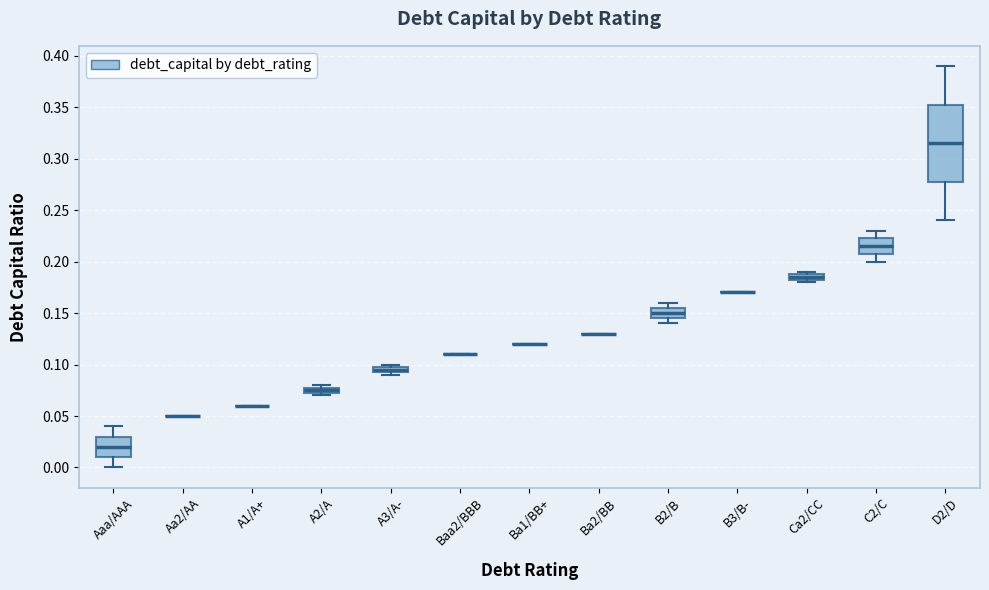

Which box is the tallest, from its lower edge to its upper edge?

D2/D